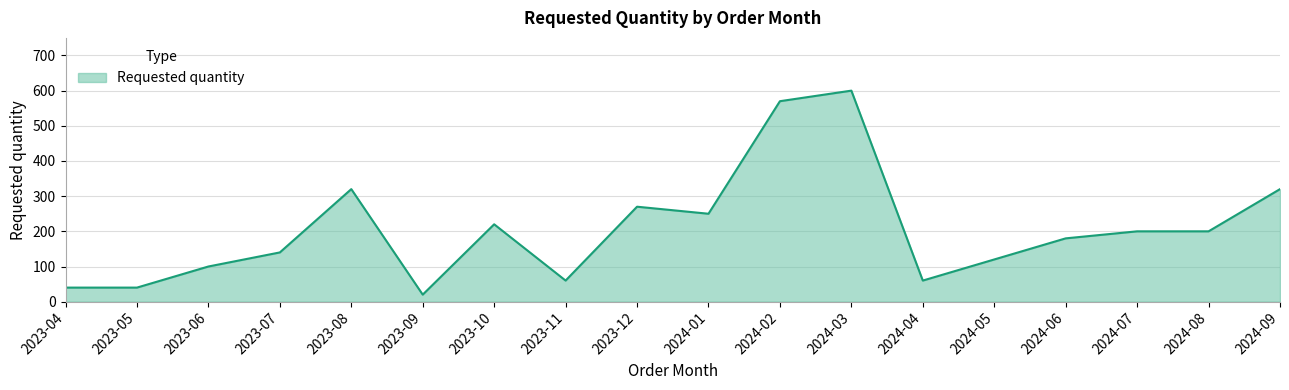

How many lines are shown in the chart?

1